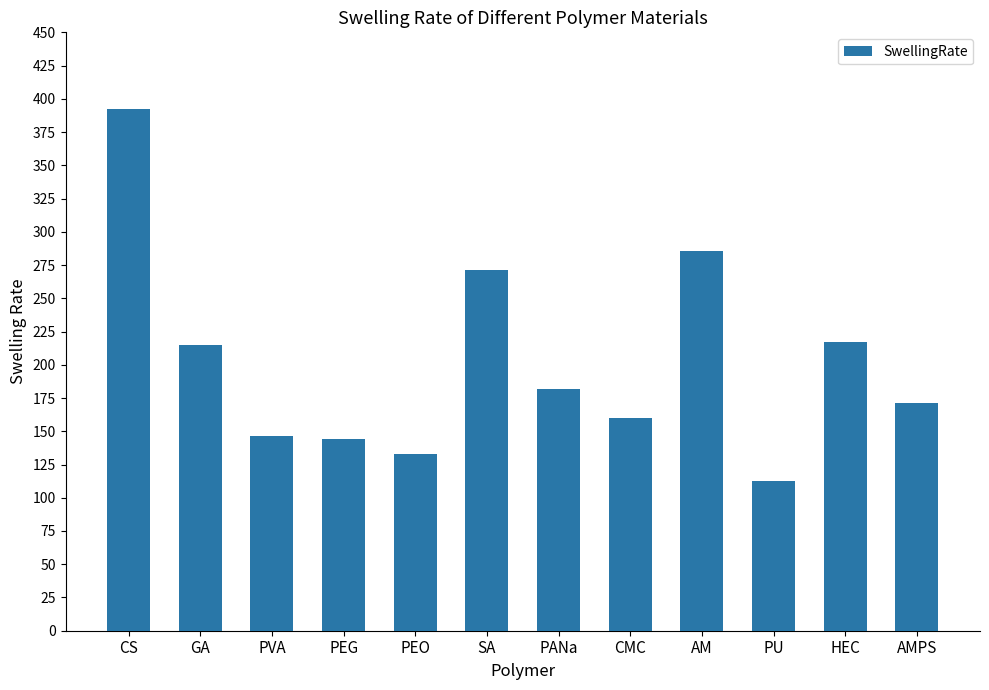

Reading left to right, extract all data points from this chart.

CS=392.4	GA=214.5	PVA=146.4	PEG=143.9	PEO=133.2	SA=271.6	PANa=182.0	CMC=160.1	AM=285.4	PU=112.3	HEC=216.8	AMPS=171.4